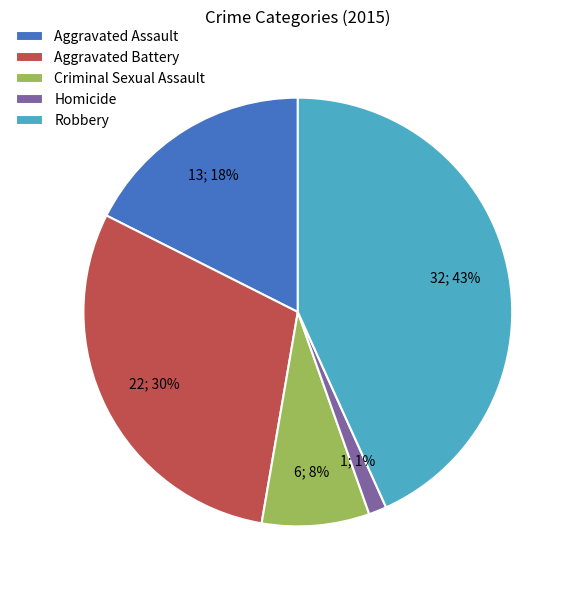

To the nearest percent, what percentage of the pie is Aggravated Assault?

18%